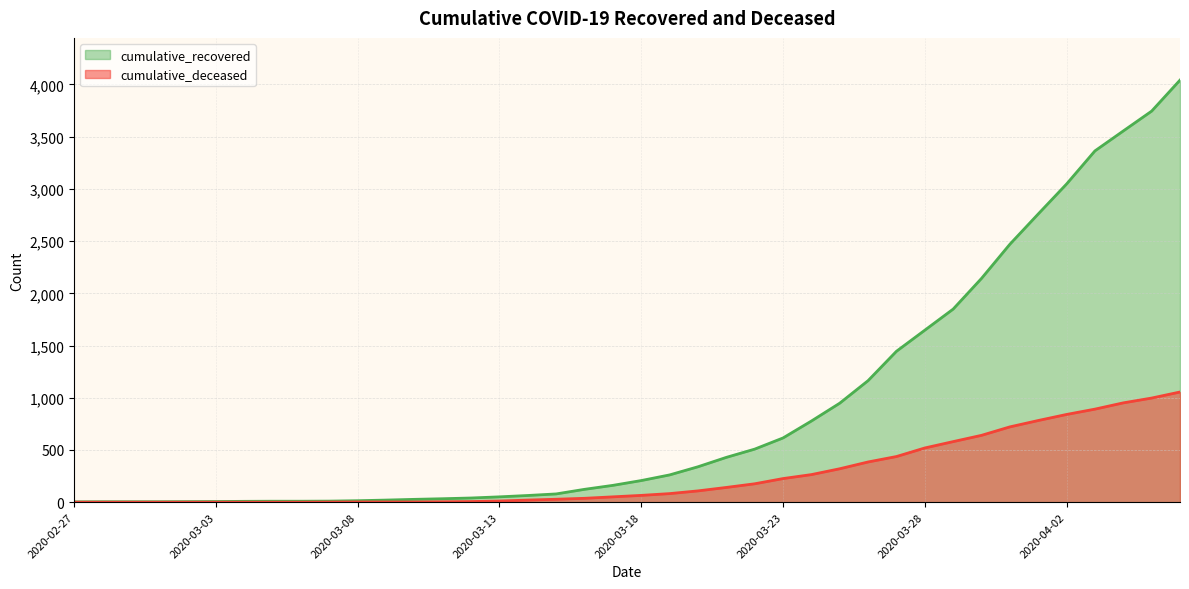

What is the highest value of the cumulative_recovered series?

4042